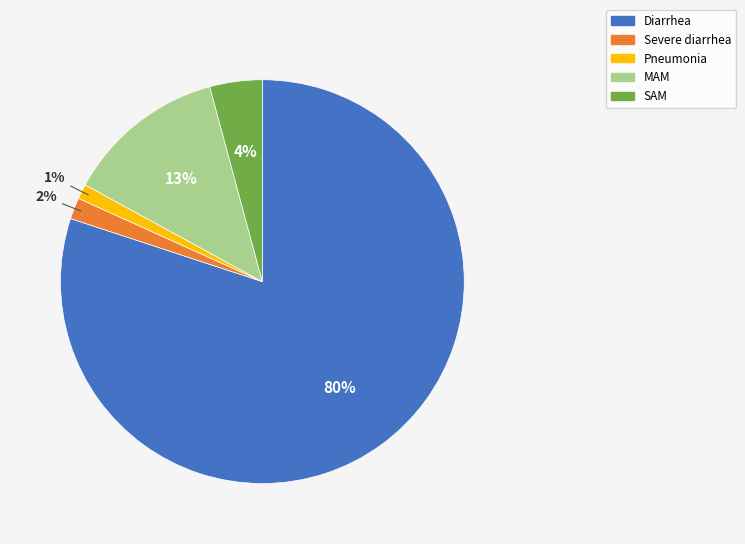

Which category has the smallest portion of the pie?

Pneumonia